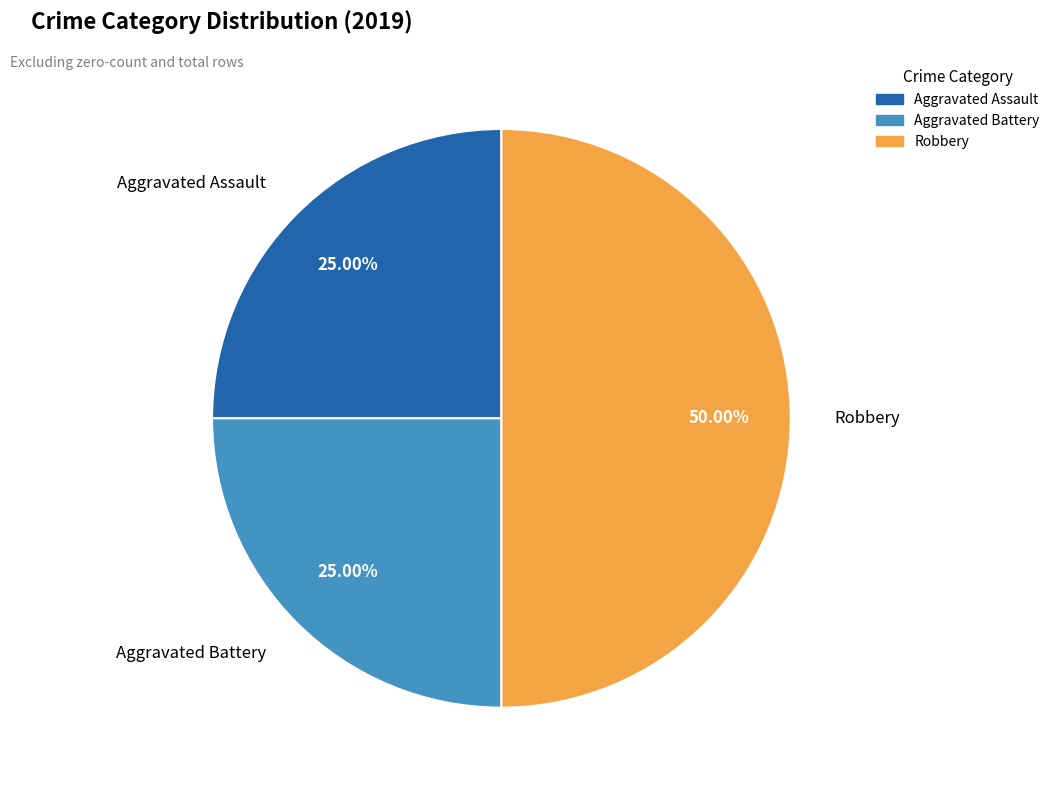

Count the number of slices in the pie.

3